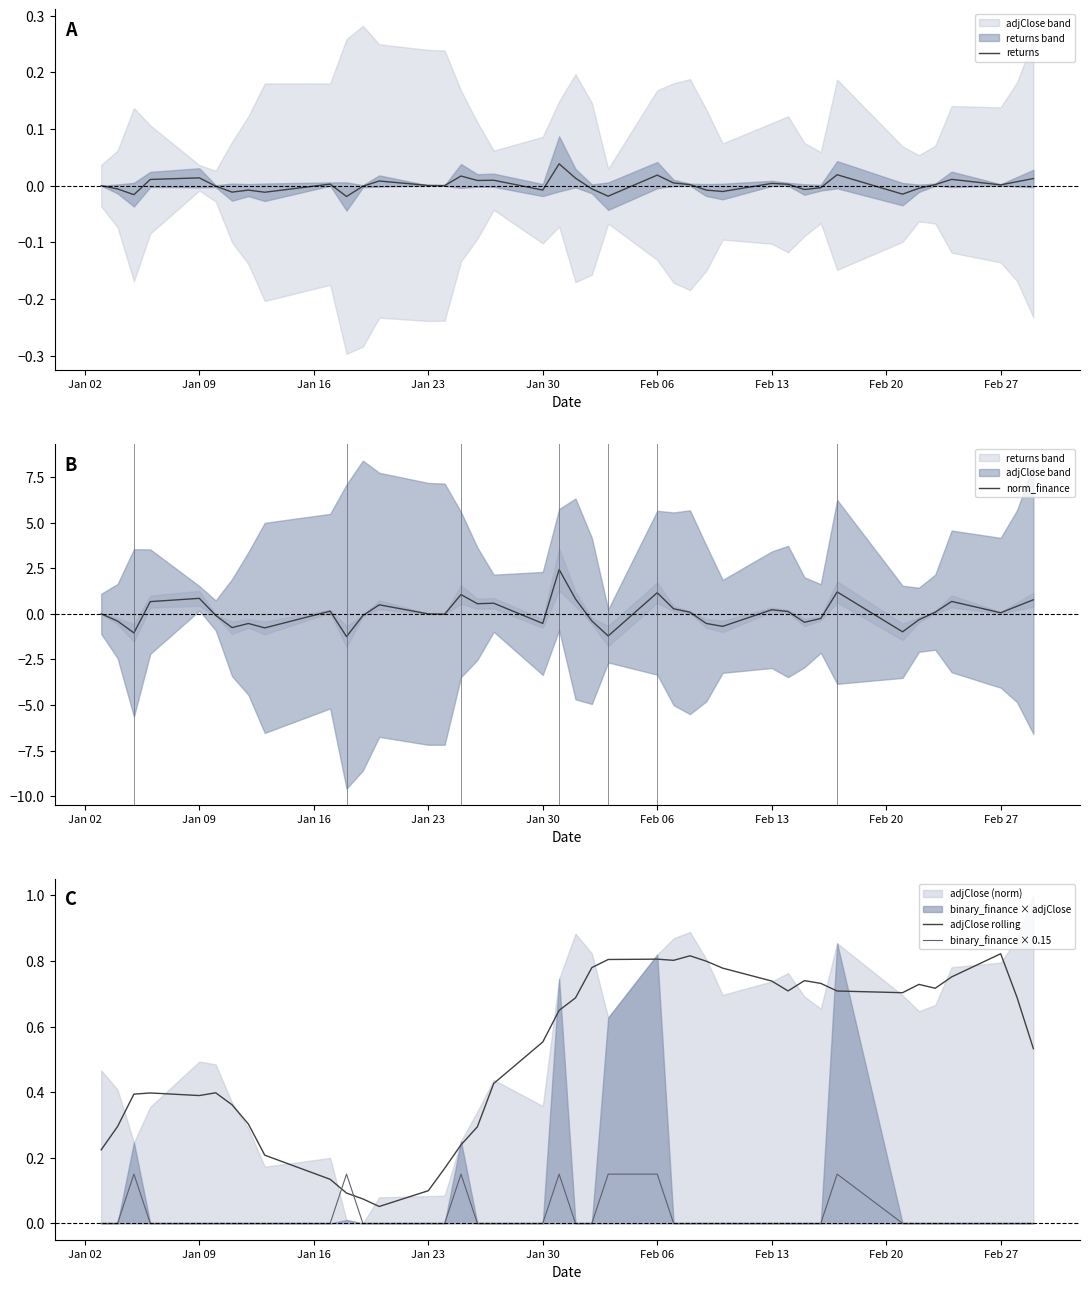

In norm_finance, how many points are higher than both neighbors (excluding endpoints)?

11